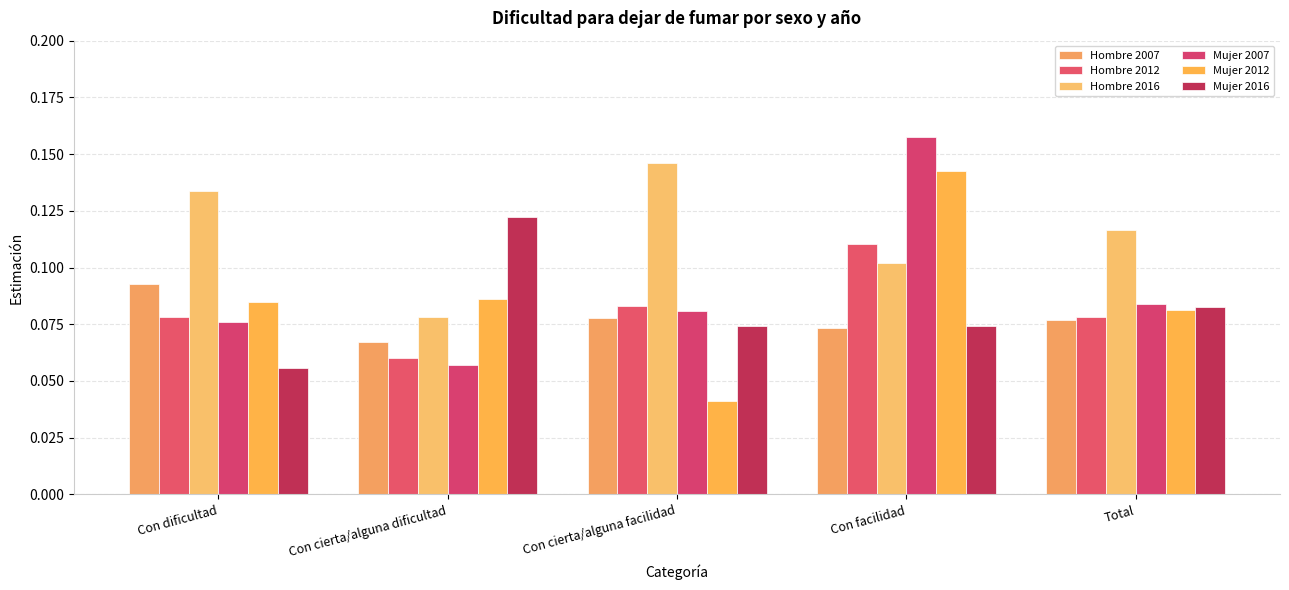

Does the chart contain stacked bars?

No